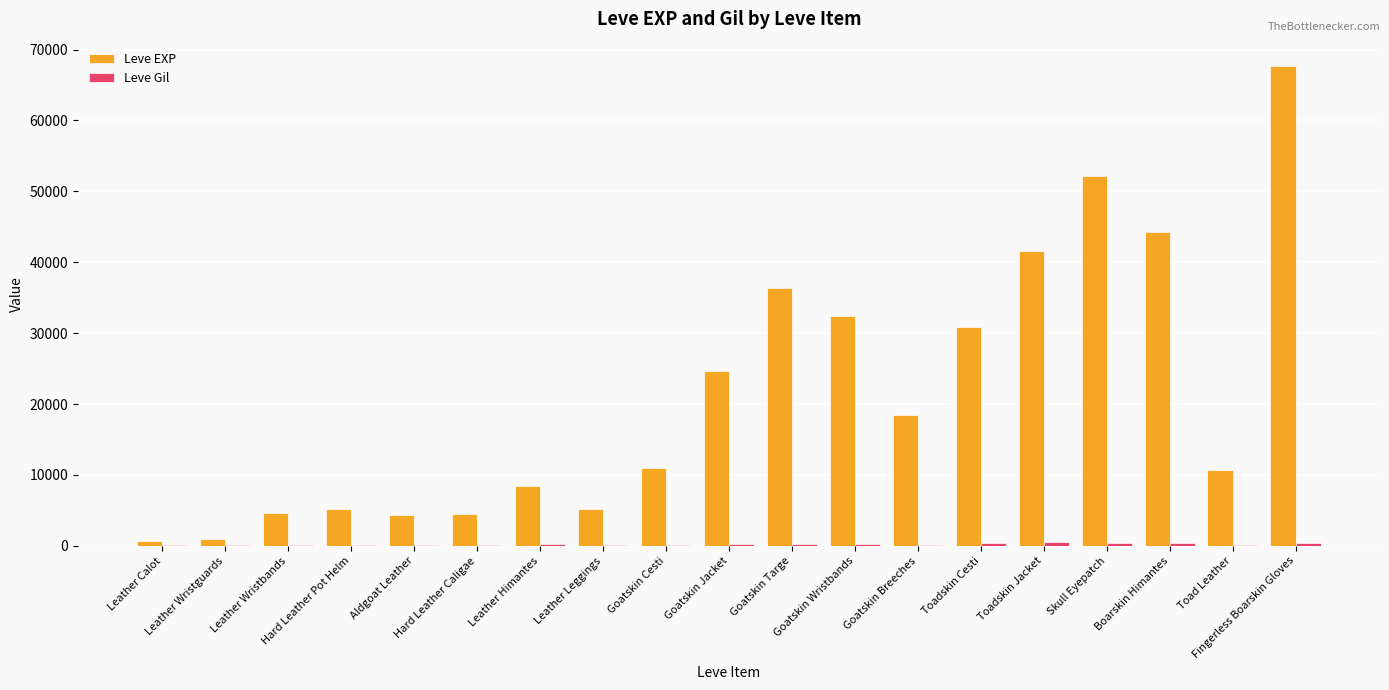

Which series has the largest total across all categories?

Leve EXP